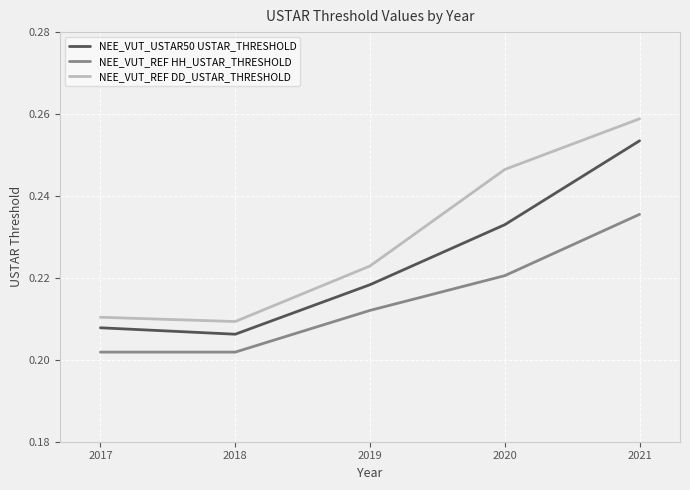

Where is the first local minimum for NEE_VUT_USTAR50 USTAR_THRESHOLD?

2018